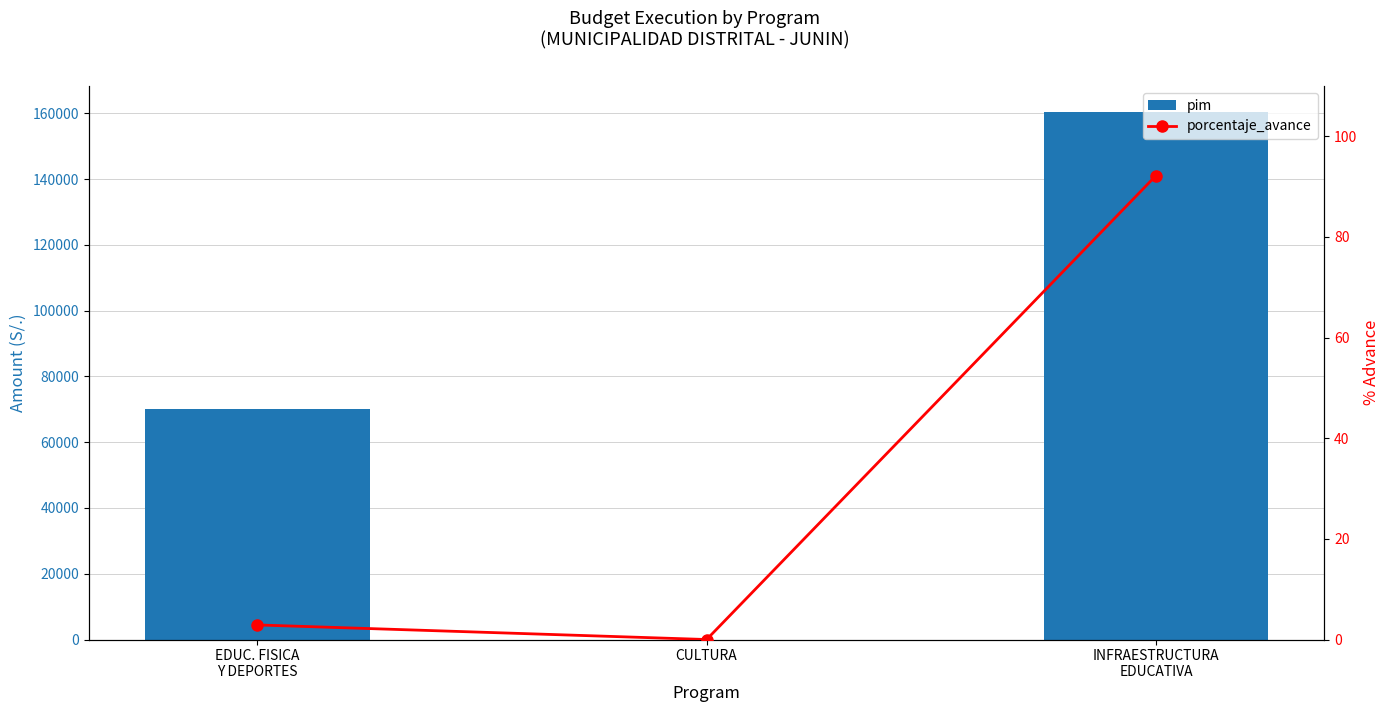

What is the label of the 3rd bar from the left?

INFRAESTRUCTURA
EDUCATIVA